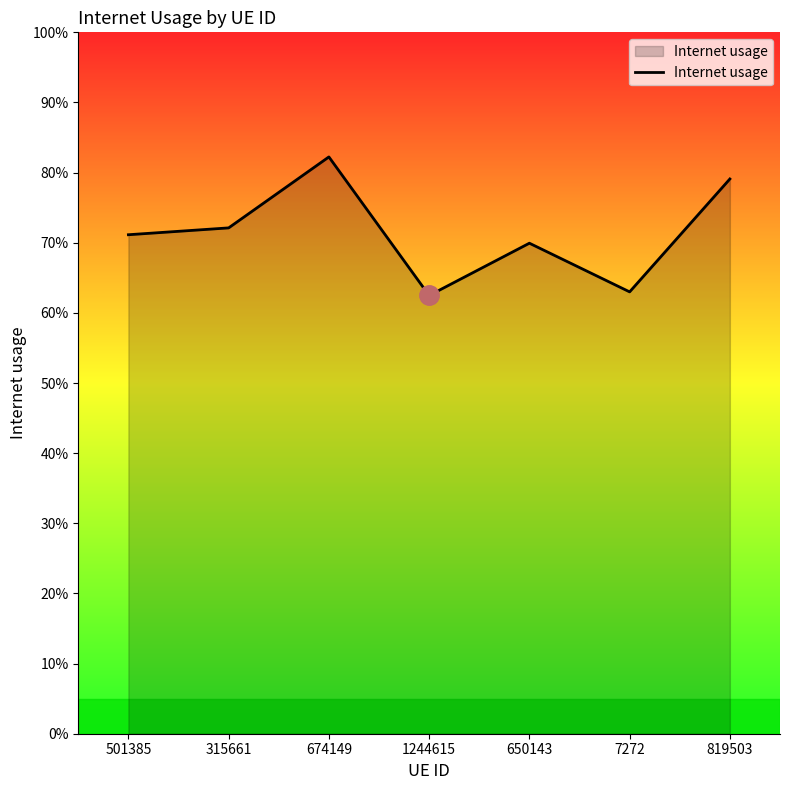

Does the chart display data point markers on the line(s)?

No